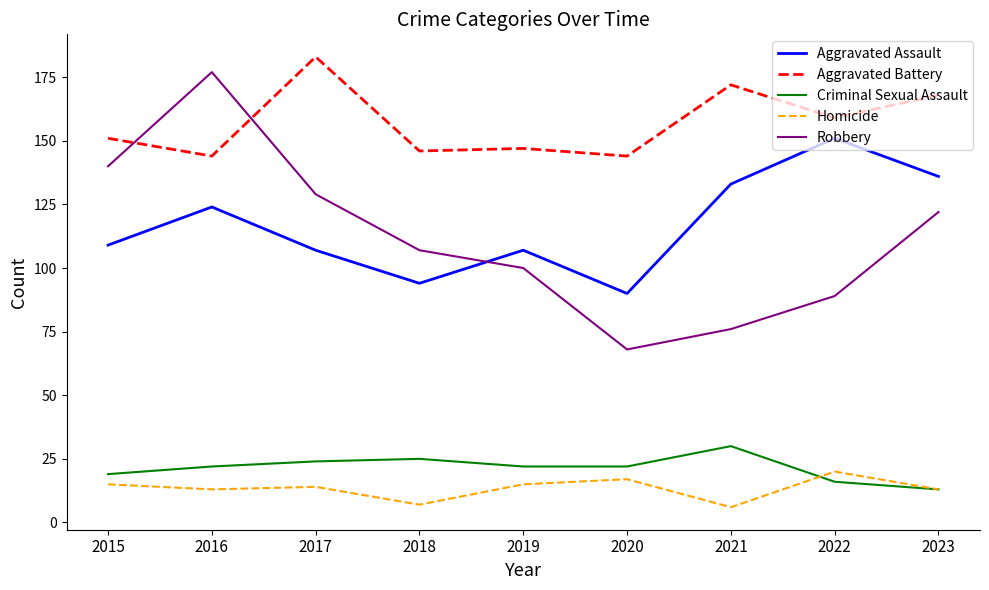

What is the maximum value for Aggravated Assault?

151